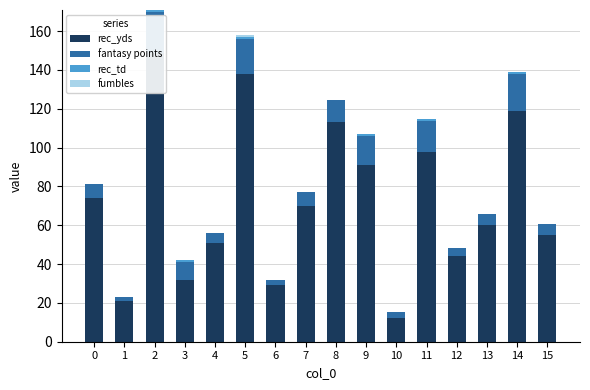

Read the rec_yds value at 3.

32.0